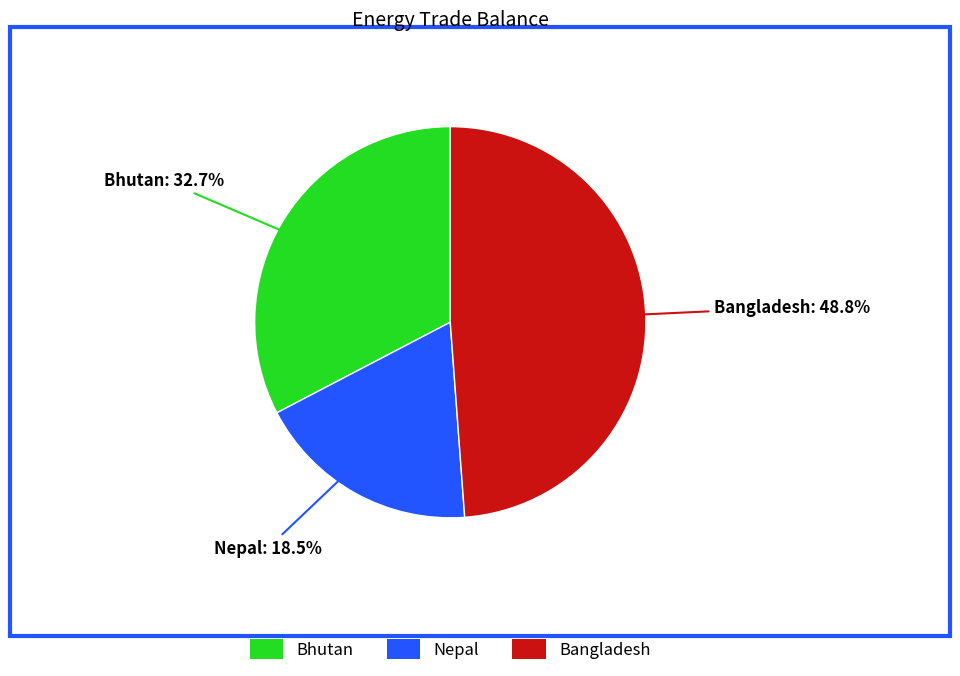

Does any single category account for the majority?

No